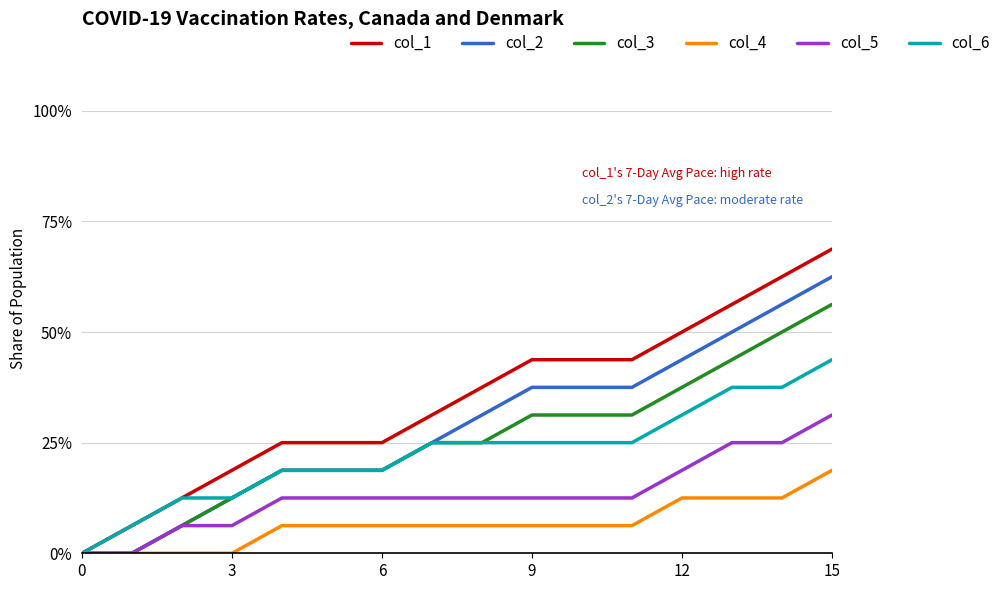

At how many categories does at least one series exceed 0?

15